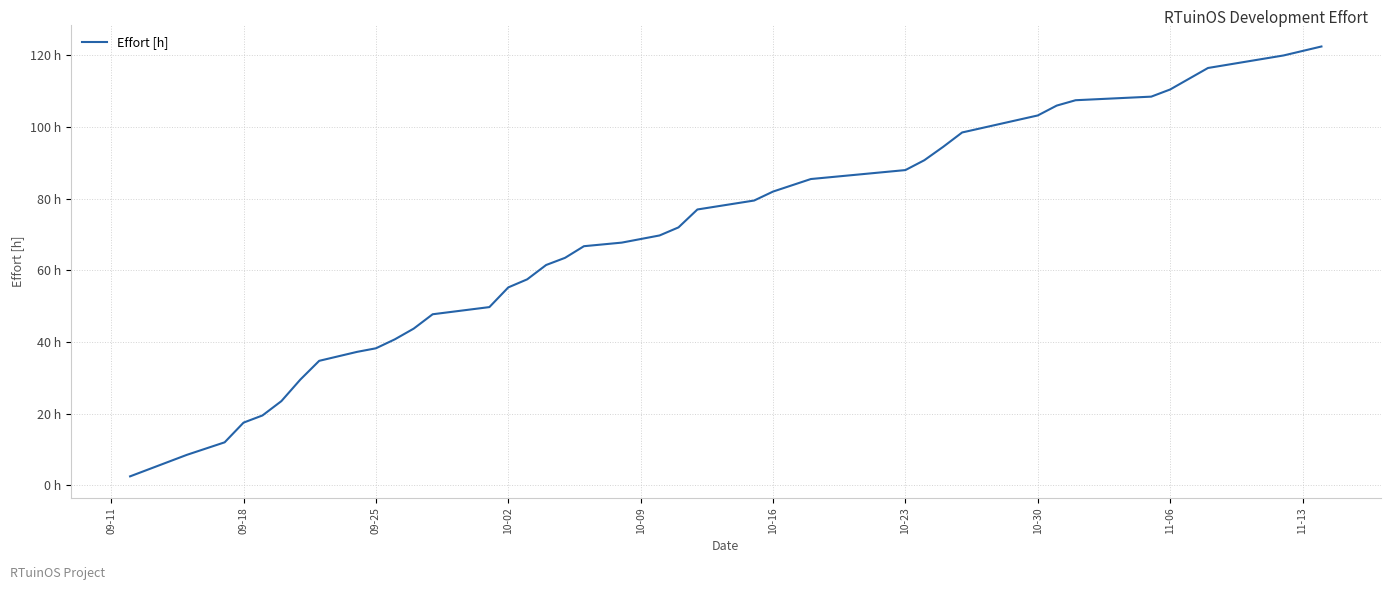

Reading left to right, transcribe all the data shown in this chart.

2.5	8.5	12.0	17.5	19.5	23.5	29.5	34.8	37.2	38.2	40.8	43.8	47.8	49.8	55.2	57.5	61.5	63.5	66.8	67.8	69.8	72.0	77.0	79.5	82.0	83.8	85.5	88.0	90.8	94.5	98.5	103.2	106.0	107.5	108.5	110.5	113.5	116.5	120.0	122.5